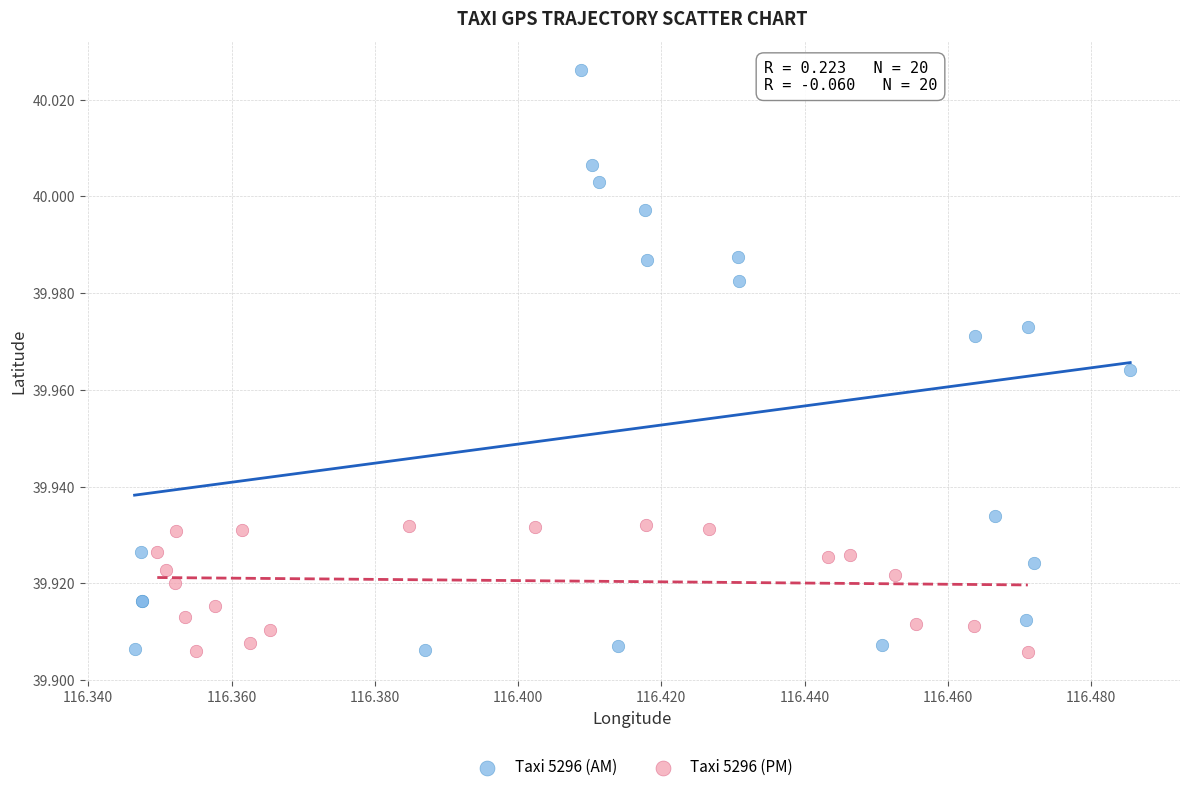

Which series has the widest spread of Y values?

Taxi 5296 (AM)